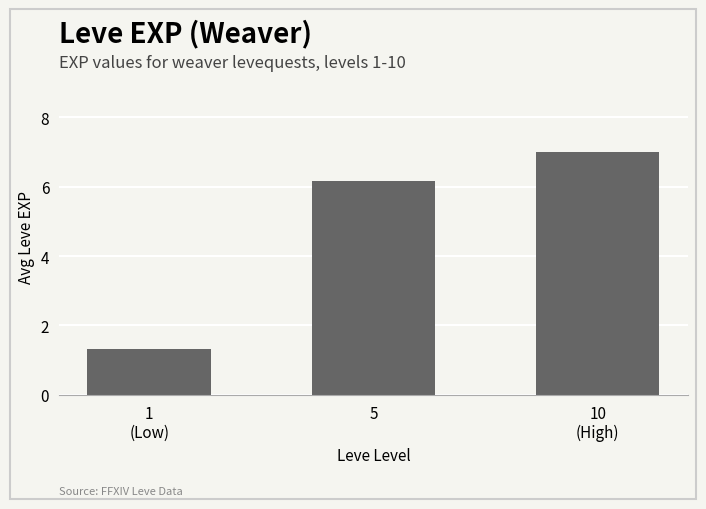

Between 10
(High) and 5, which is larger?

10
(High)